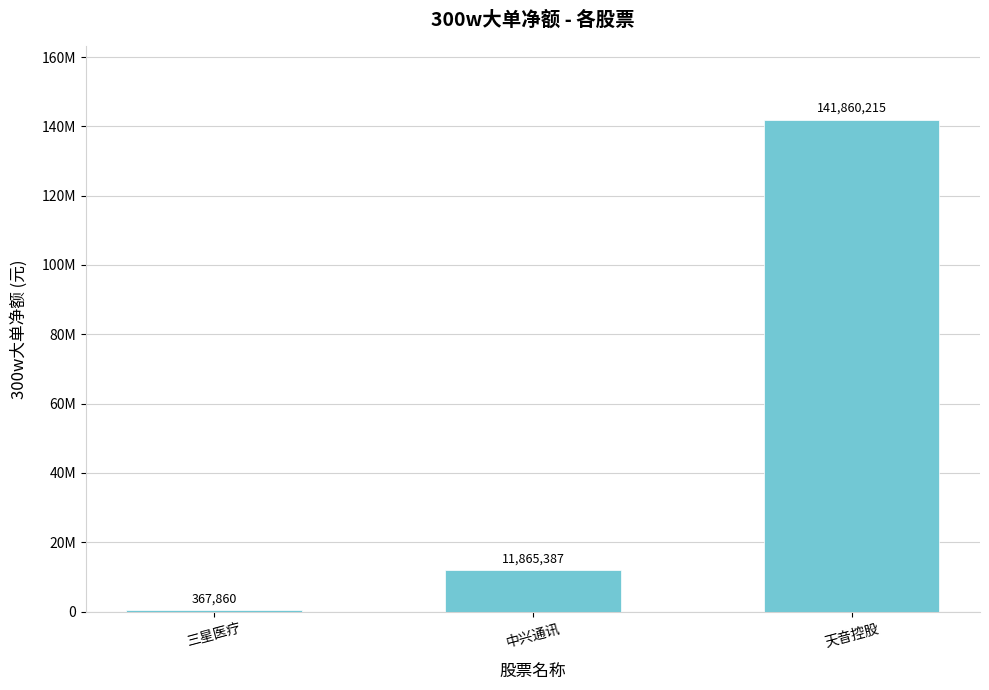

What is the label of the 2nd bar from the right?

中兴通讯